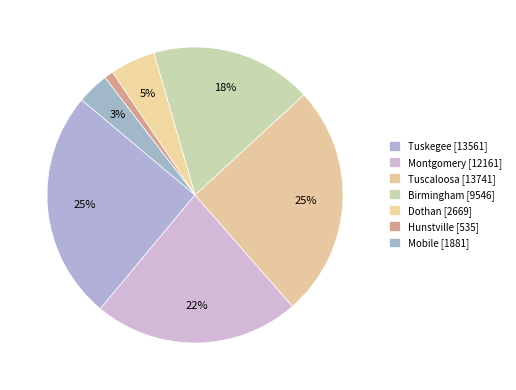

Is Tuscaloosa the majority of the pie?

No